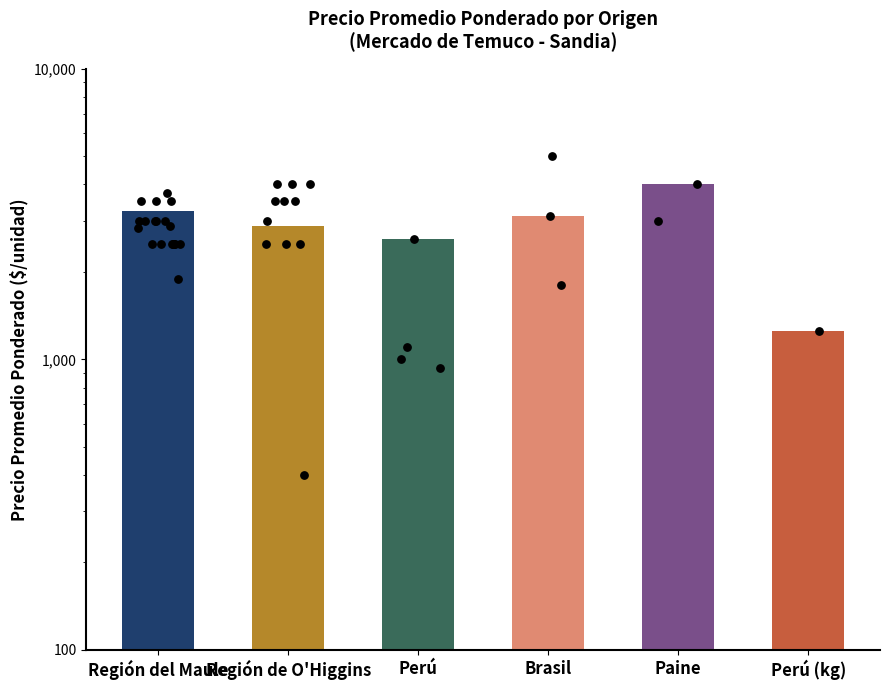

Approximately how many times larger is the value at Brasil compared to Región de O'Higgins?

1.1